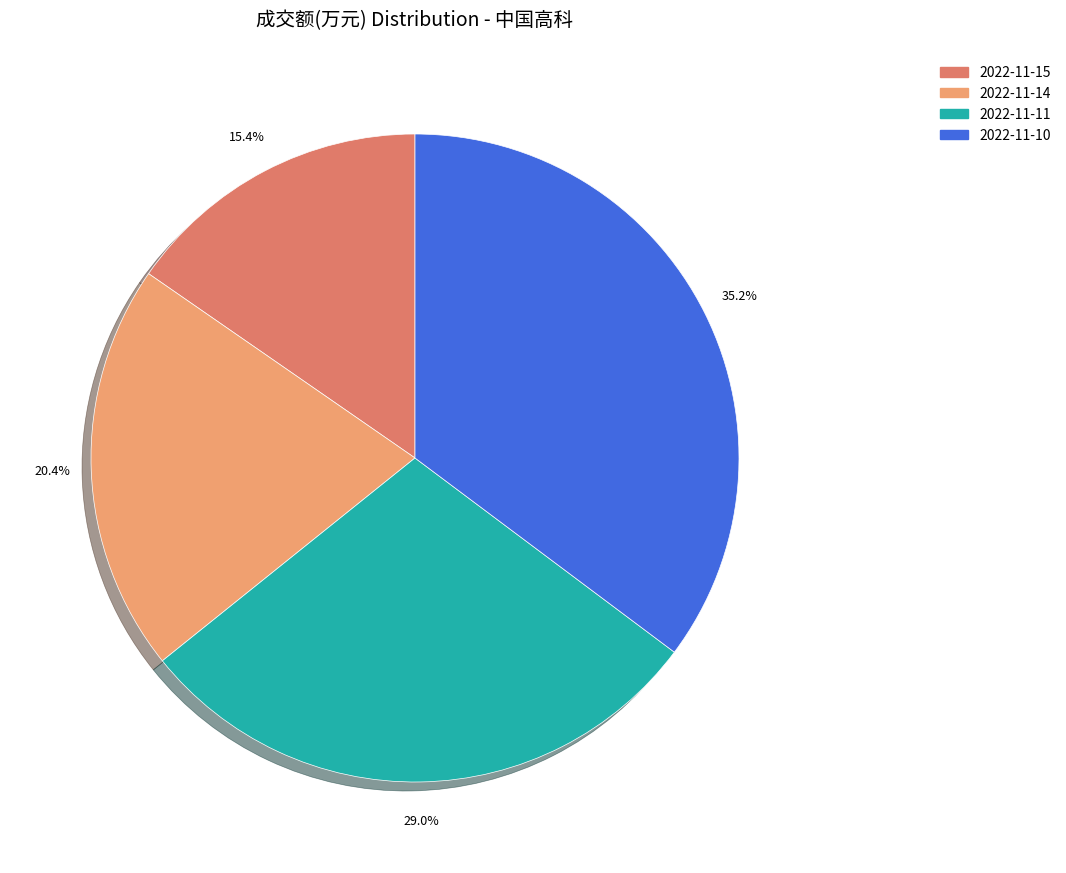

Does 2022-11-15 represent more than half of the total?

No